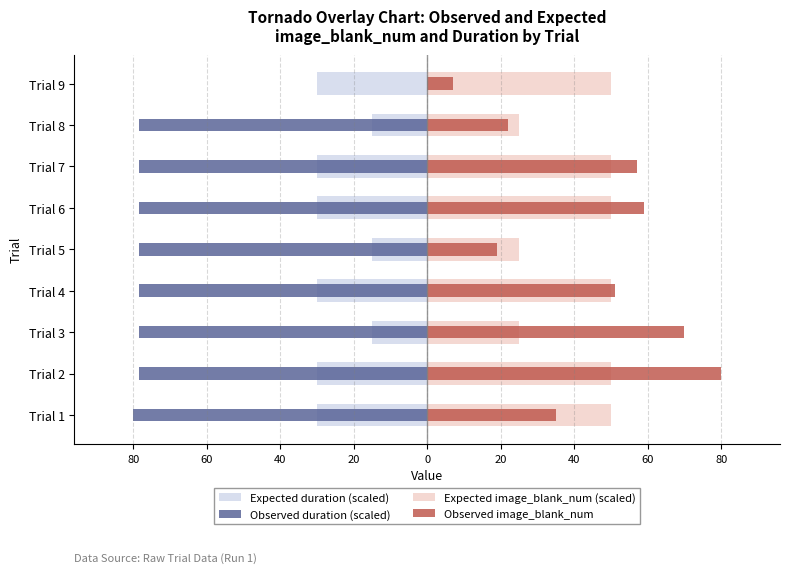

List the series in order of their peak value, highest first.

Observed image_blank_num, Expected image_blank_num (scaled), Observed duration (scaled), Expected duration (scaled)